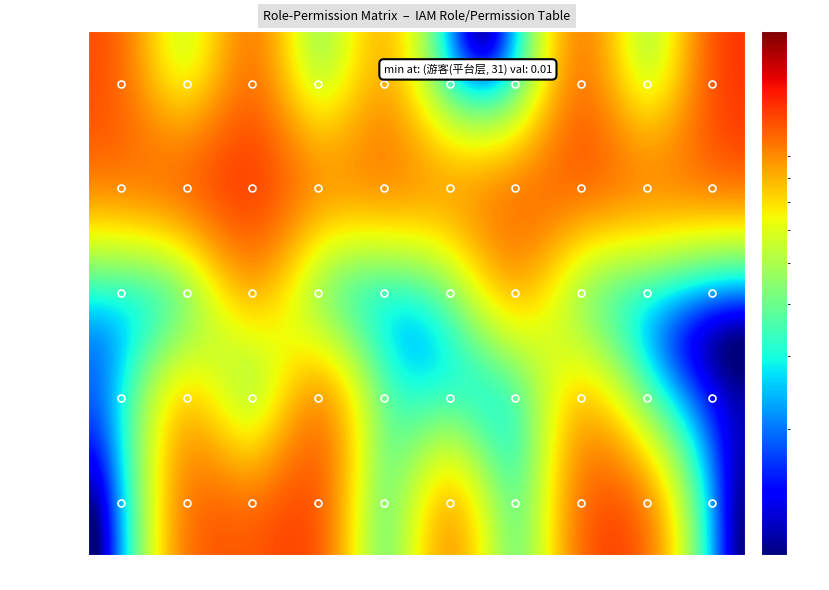

What is the greatest value displayed?

1.3